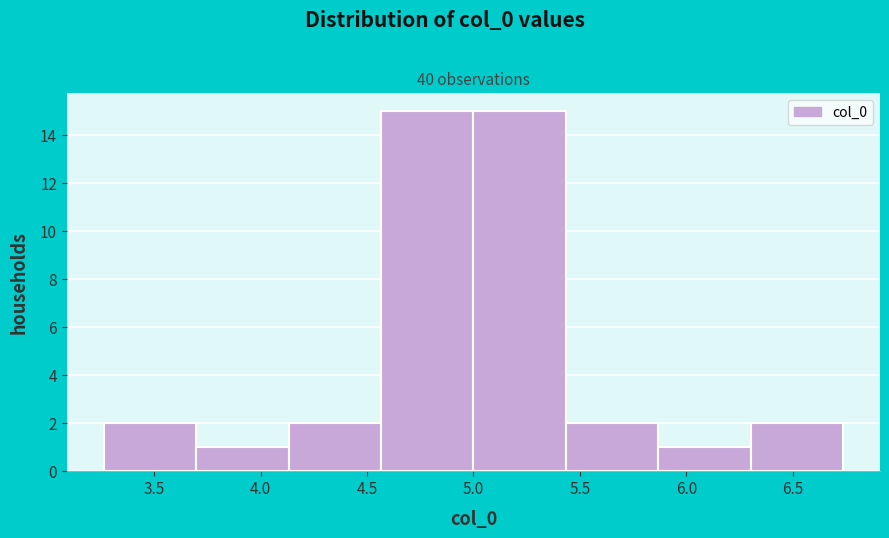

Reading left to right, transcribe this chart: for each bar, give the range it covers on the x-axis and its height. Neither the bar edges nor the heights are printed on the chart, so give them approximately, as read against the axes.

3.25 to 3.70: 2
3.70 to 4.15: 1
4.15 to 4.55: 2
4.55 to 5.00: 15
5.00 to 5.45: 15
5.45 to 5.85: 2
5.85 to 6.30: 1
6.30 to 6.75: 2